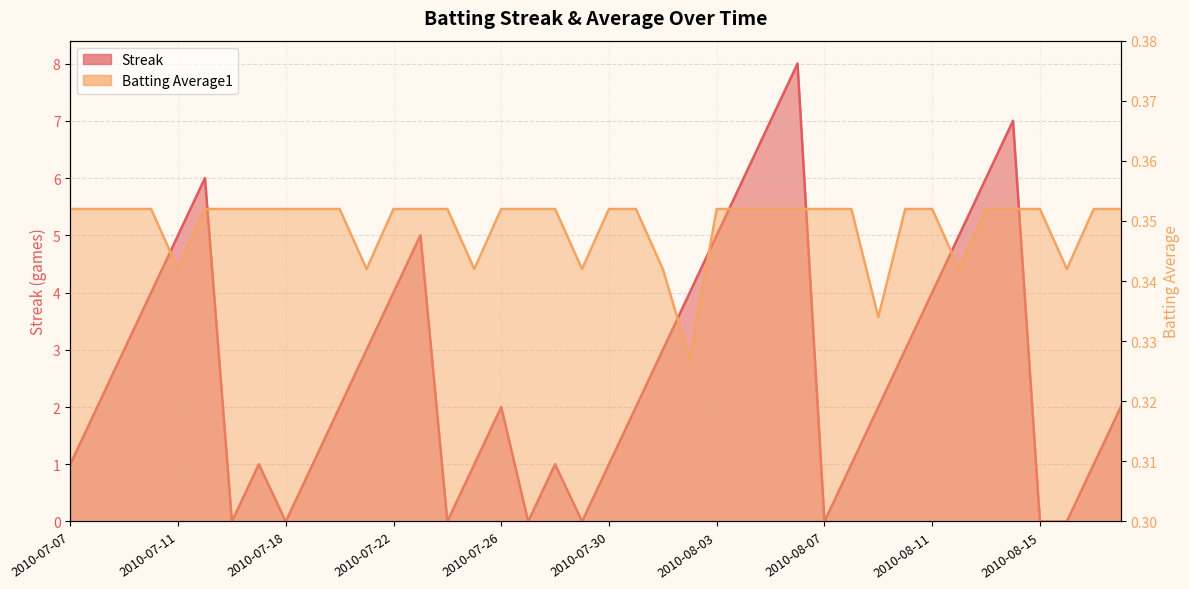

Which series changed the most between 2010-07-10 and 2010-07-30?

Streak